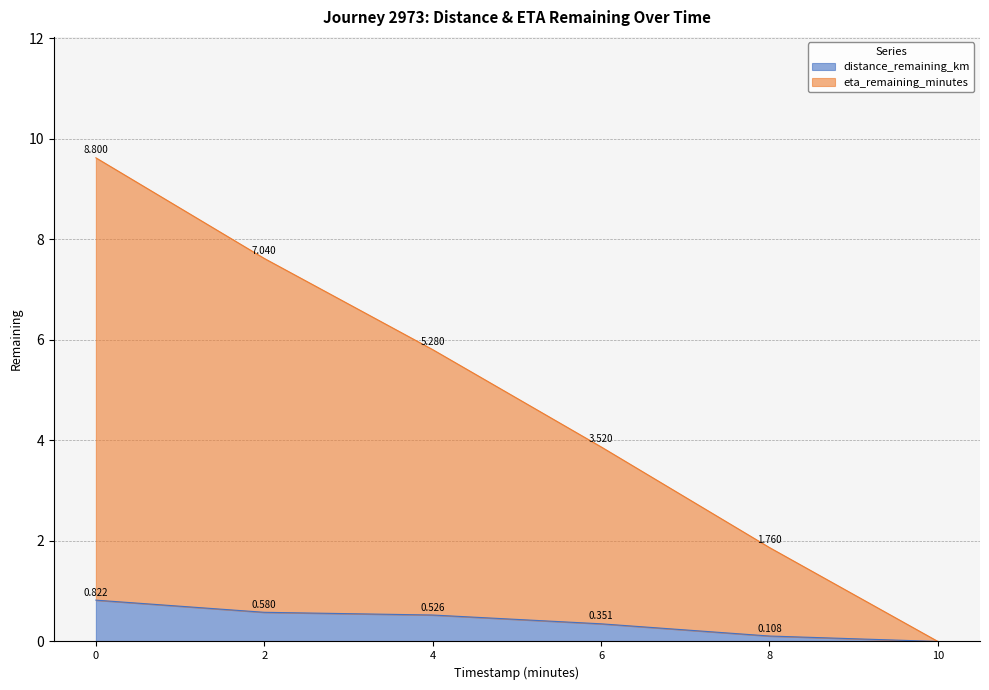

The distance_remaining_km series shows 0.6 at 2. True or false?

True